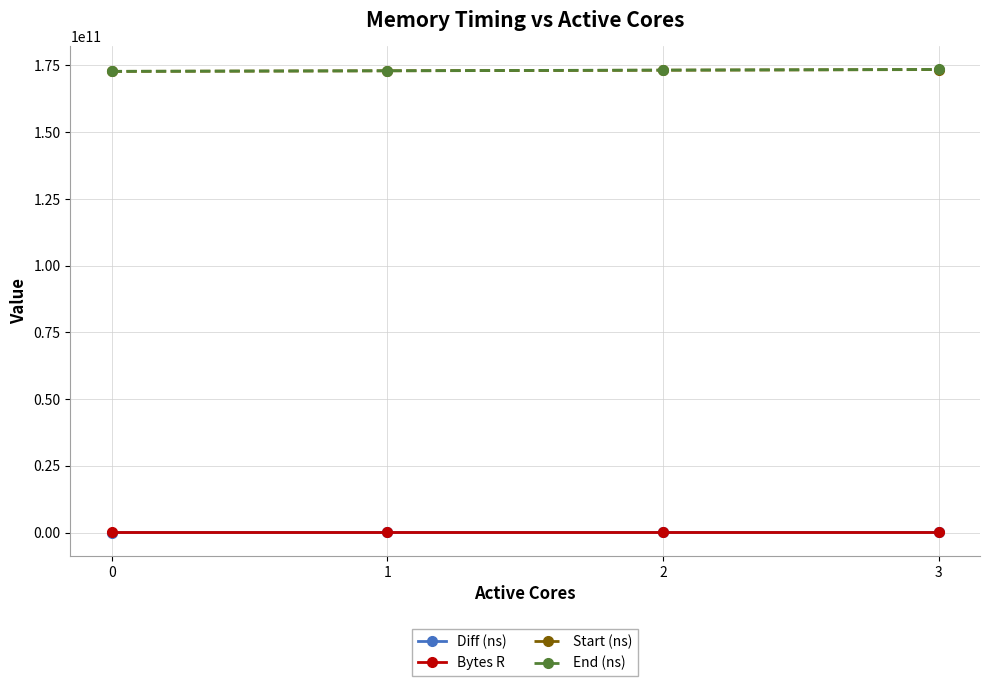

What are all the series names shown in the legend?

Diff (ns), Bytes R, Start (ns), End (ns)